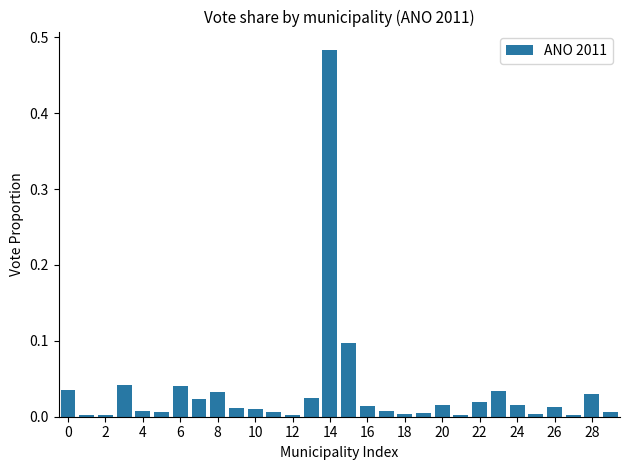

What is the sum of all values?

1.0